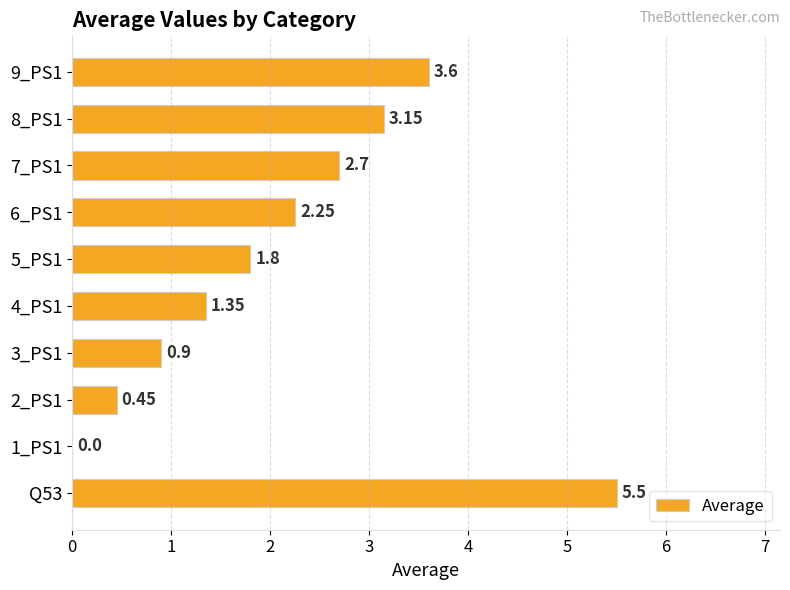

What is the sum of all values?

21.7